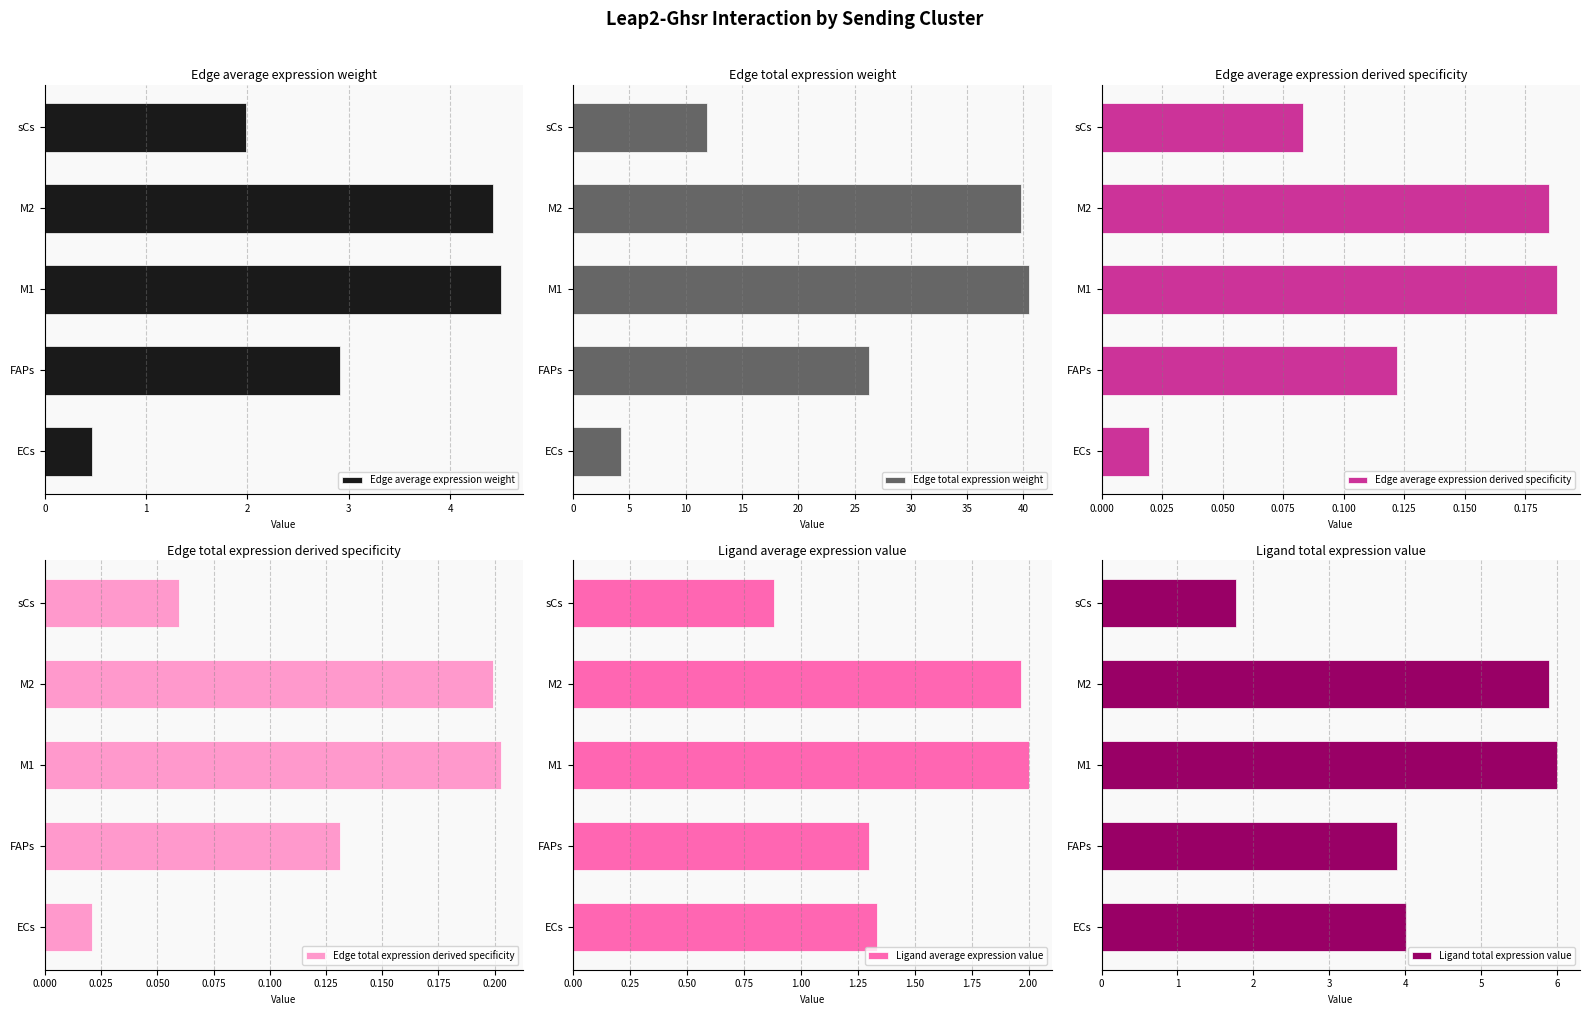

Which series has the widest spread of values?

Edge total expression weight